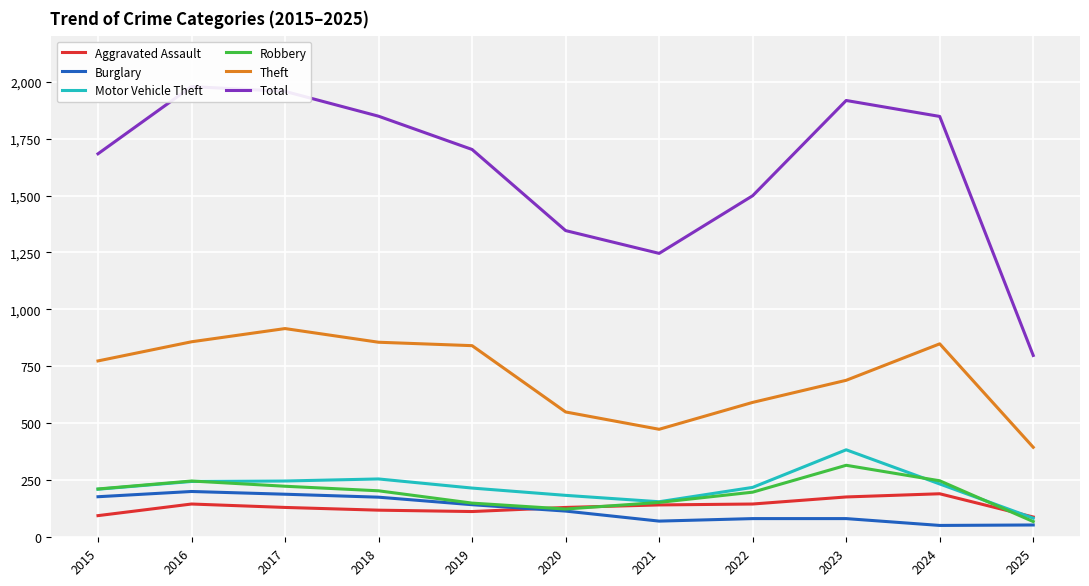

At 2020, list the series in order from smallest to largest.

Burglary, Robbery, Aggravated Assault, Motor Vehicle Theft, Theft, Total